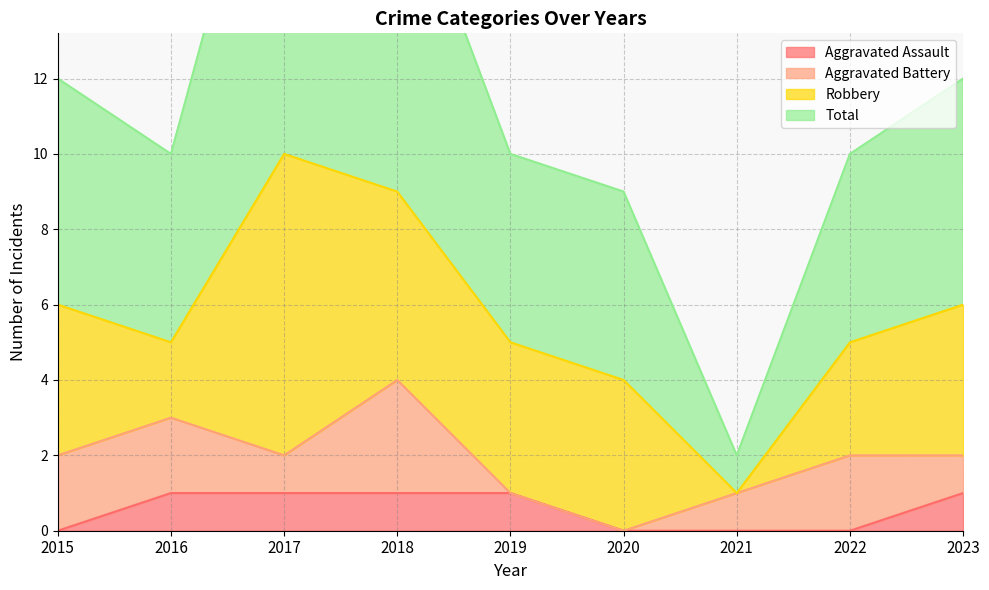

Read the Total value at 2020, to the nearest 5.

10